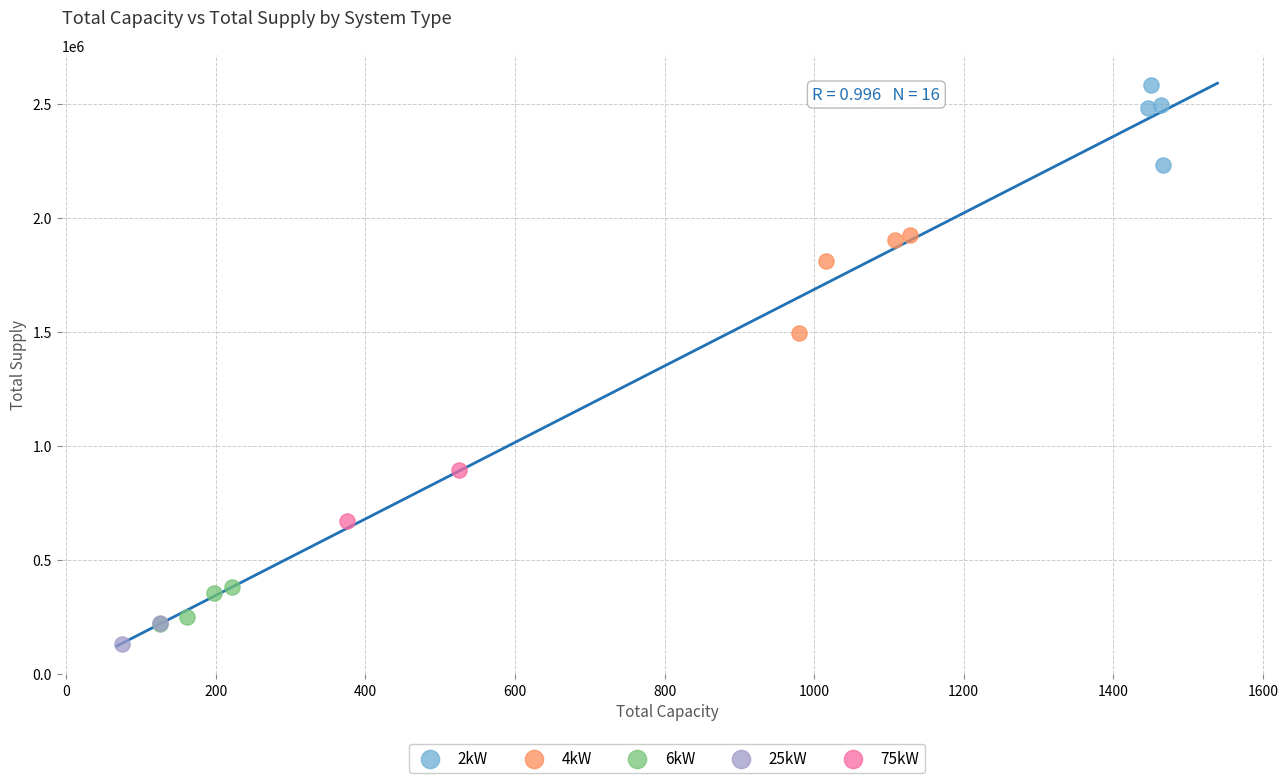

What are all the series names shown in the legend?

2kW, 4kW, 6kW, 25kW, 75kW